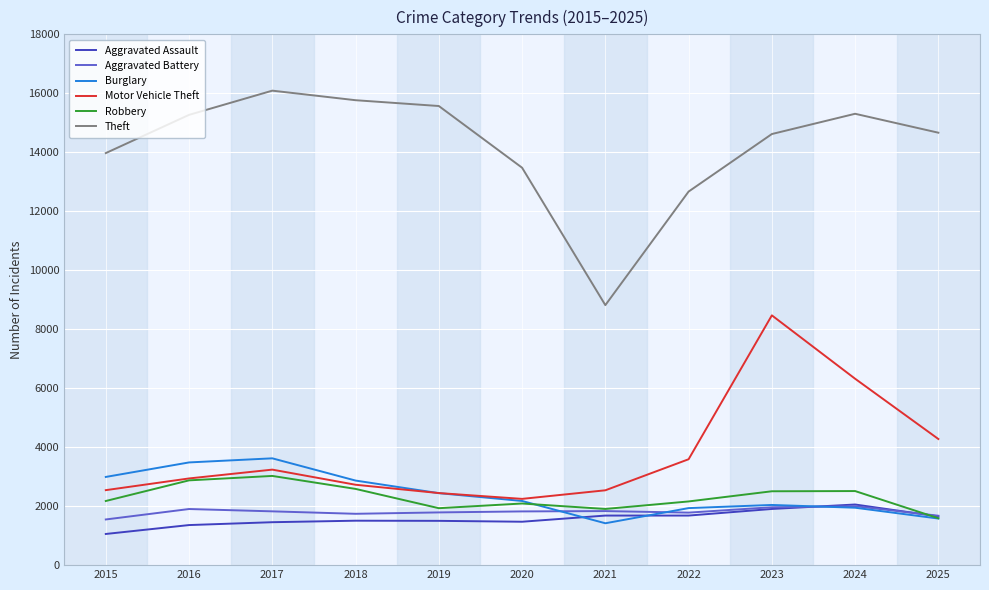

Which series has the widest spread of values?

Theft